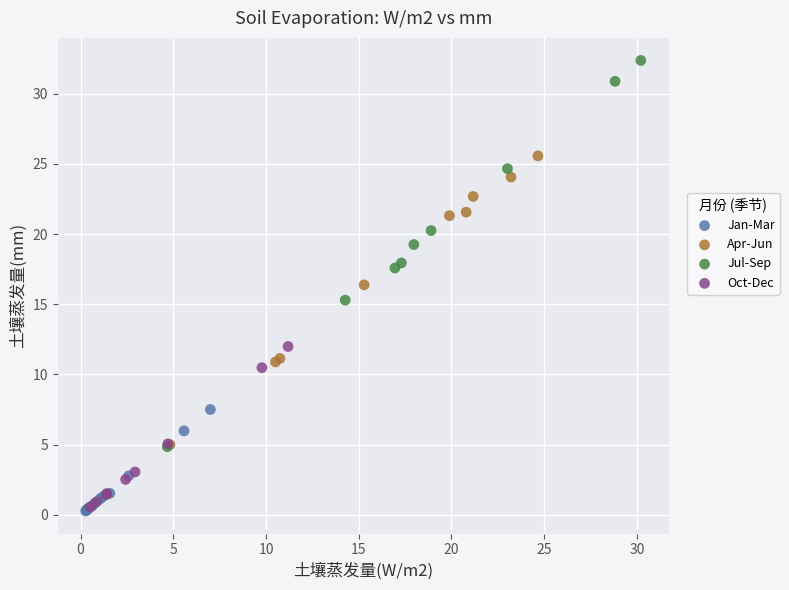

Which series reaches the minimum Y coordinate?

Jan-Mar